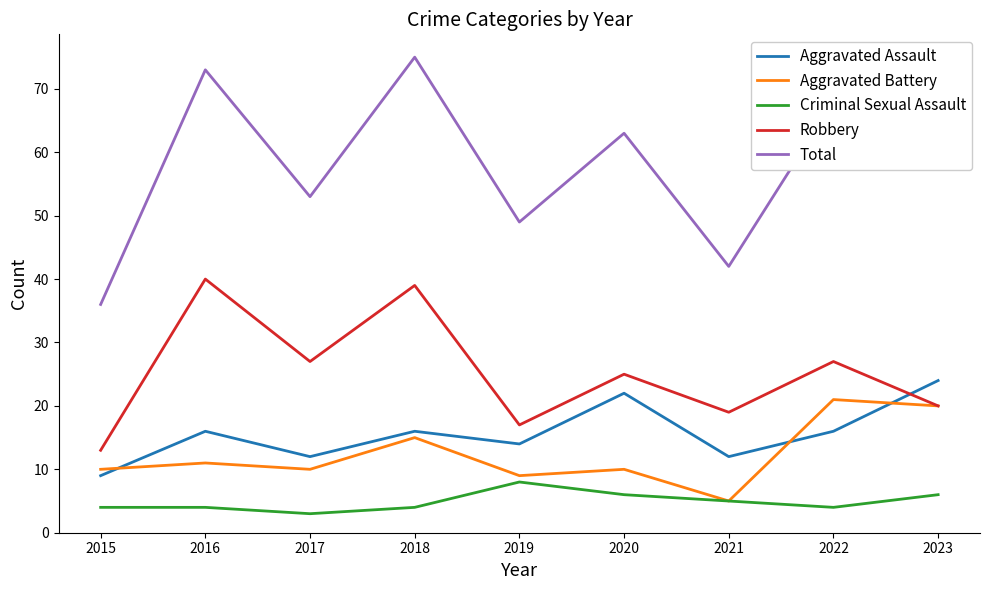

What is the difference between the maximum and minimum values in the Criminal Sexual Assault series?

5